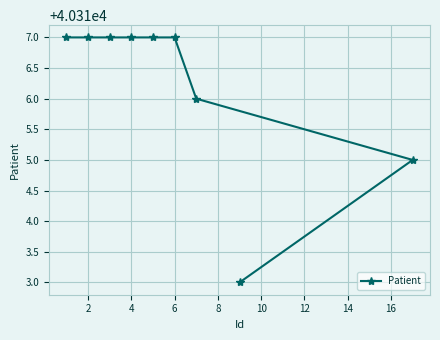

How many lines are shown in the chart?

1